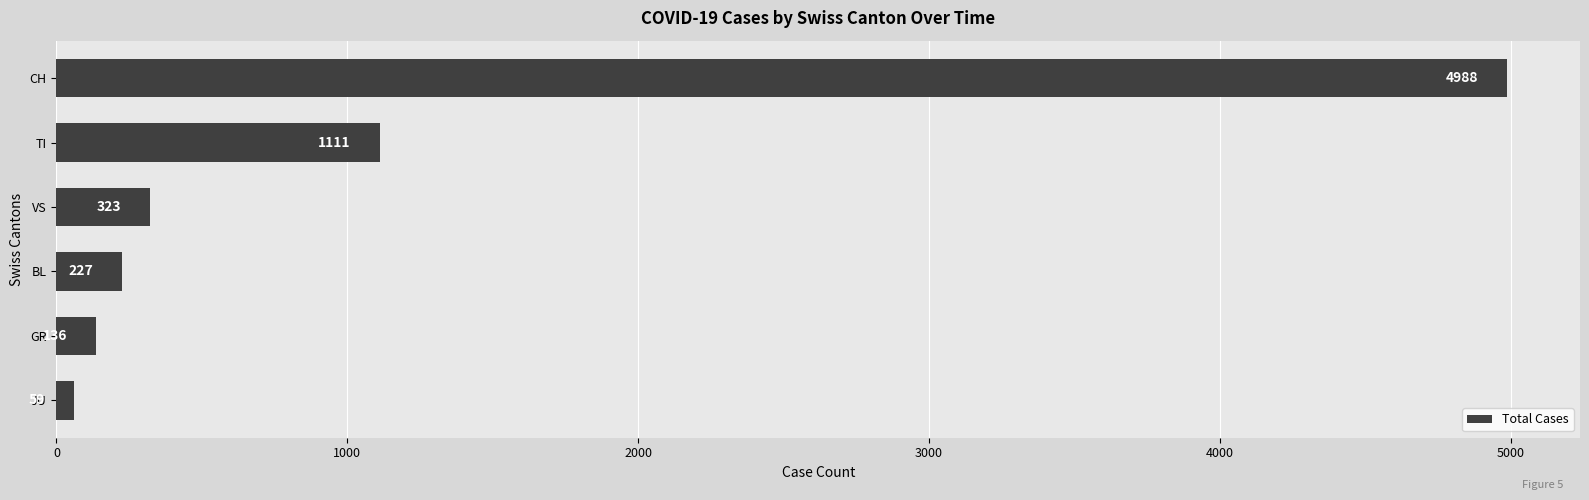

What is the difference between the maximum and minimum values?

4929